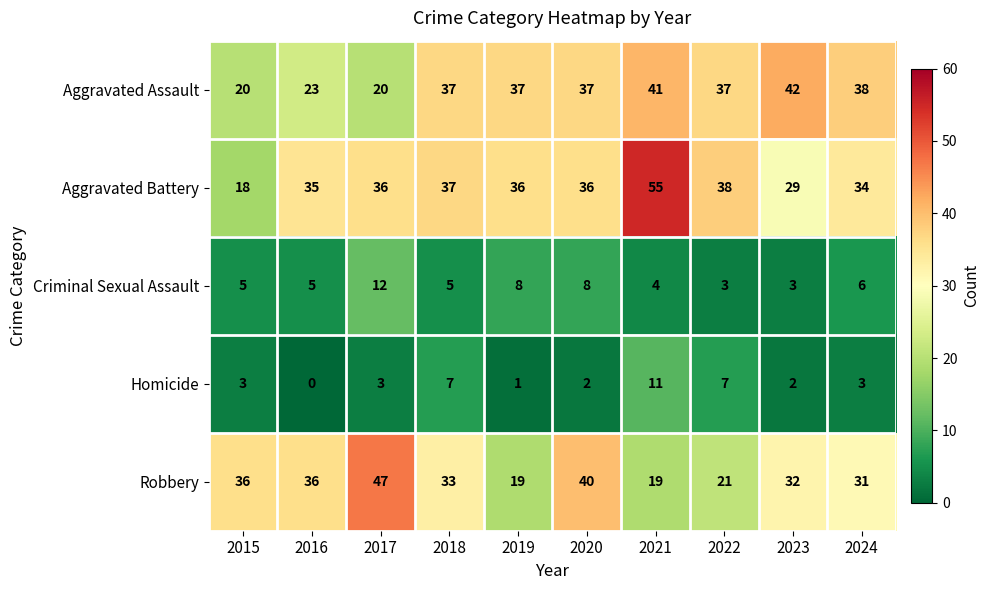

Rank the series by their maximum value, from lowest to highest.

Homicide, Criminal Sexual Assault, Aggravated Assault, Robbery, Aggravated Battery